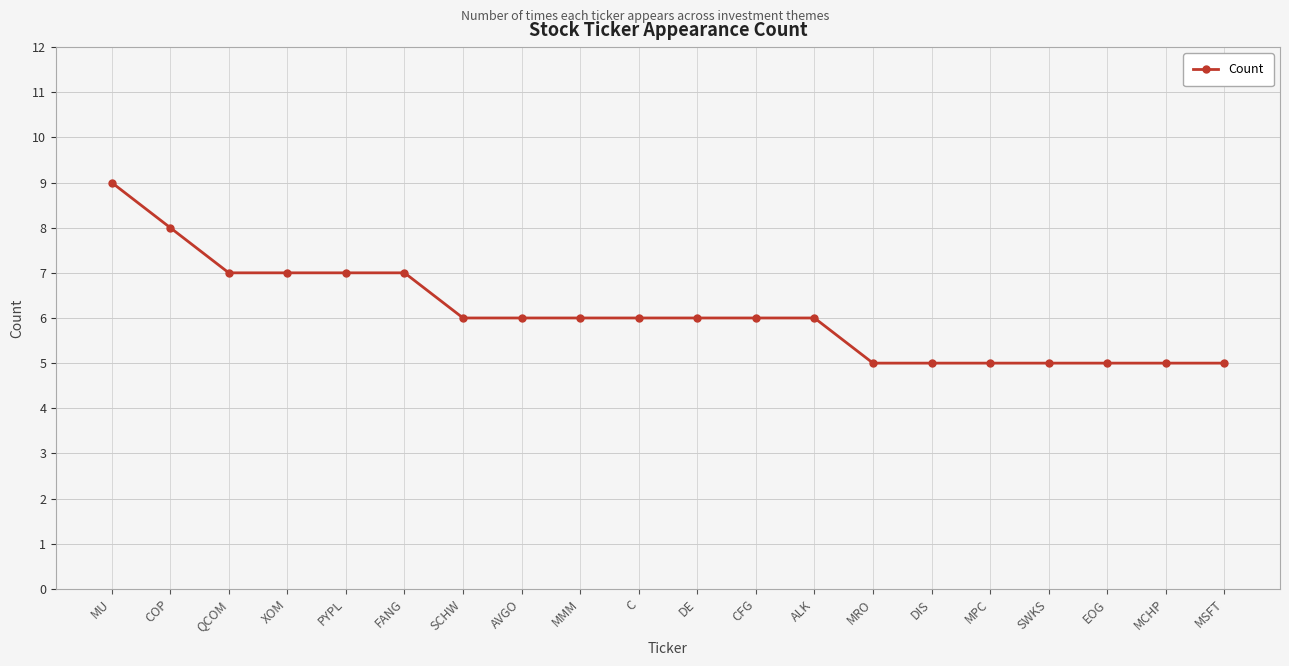

What is the value of the 20th point from the left?

5